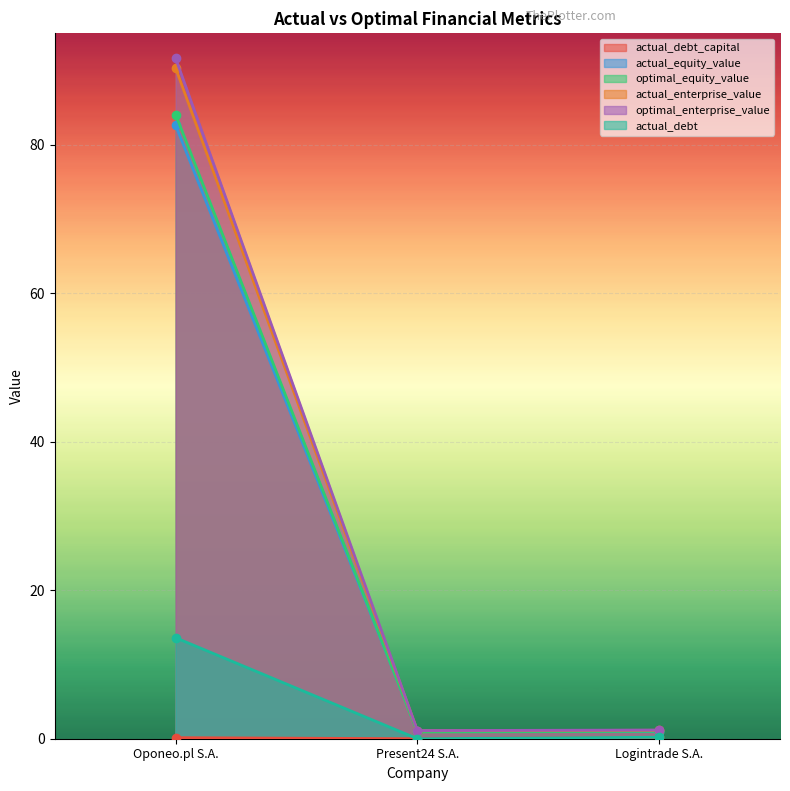

What is the value of the actual_equity_value point at the 2nd from the left?

1.1